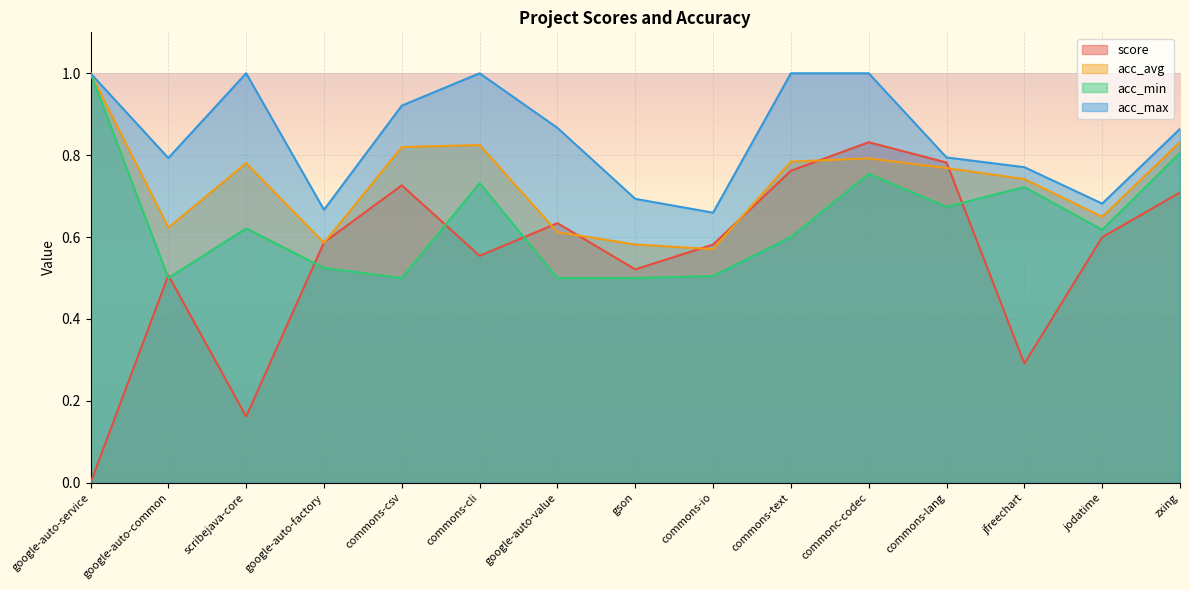

What is the total value across all series at google-auto-factory?

2.4